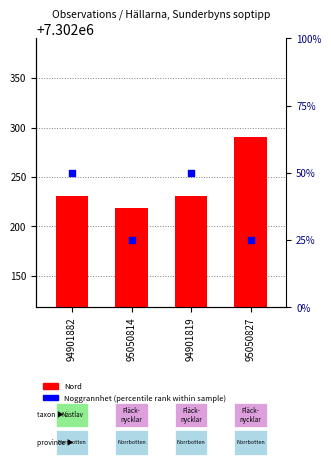

At which category is the sum across all series the highest?

95050827